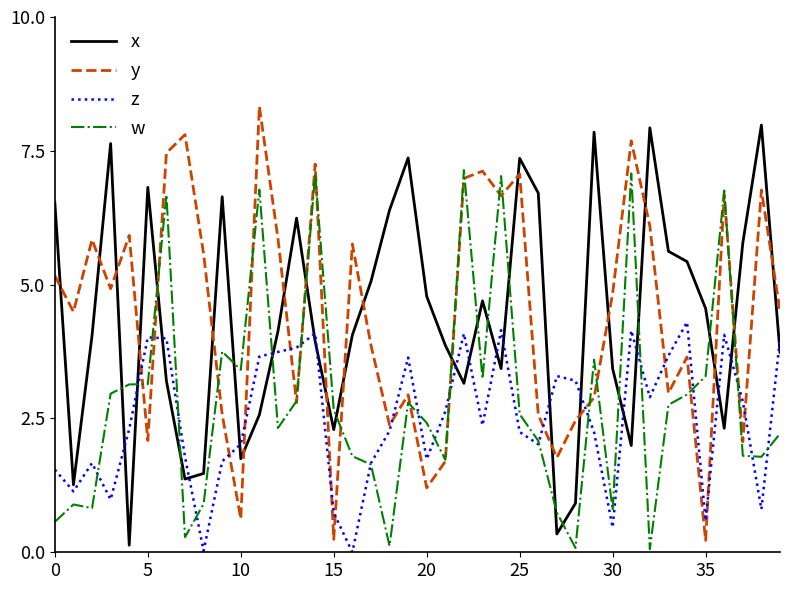

What is the sum of all y values?

177.8